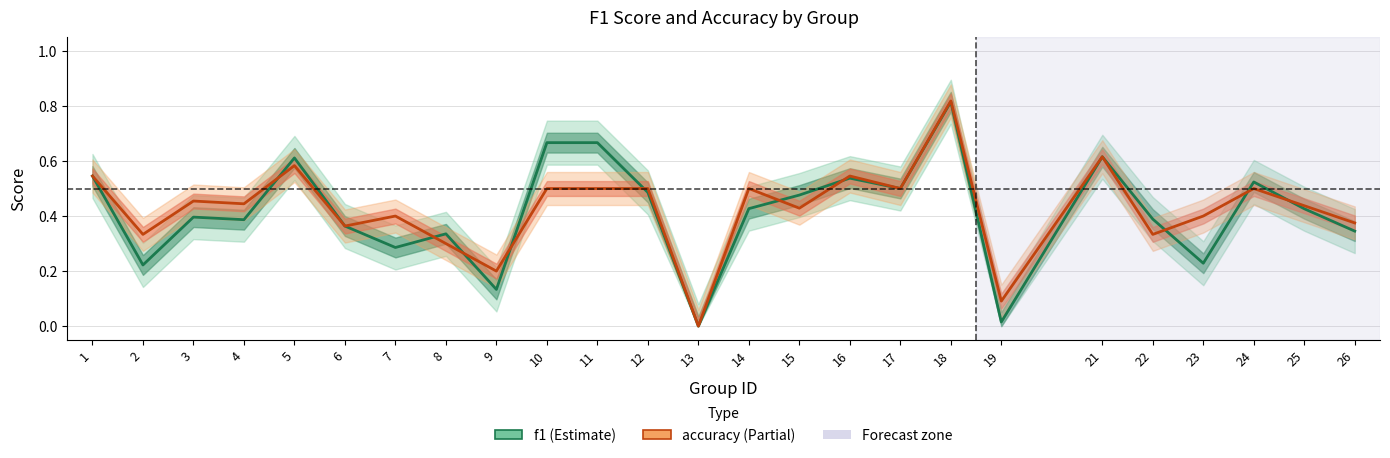

Which series ends up on top after the final intersection of accuracy and f1?

accuracy